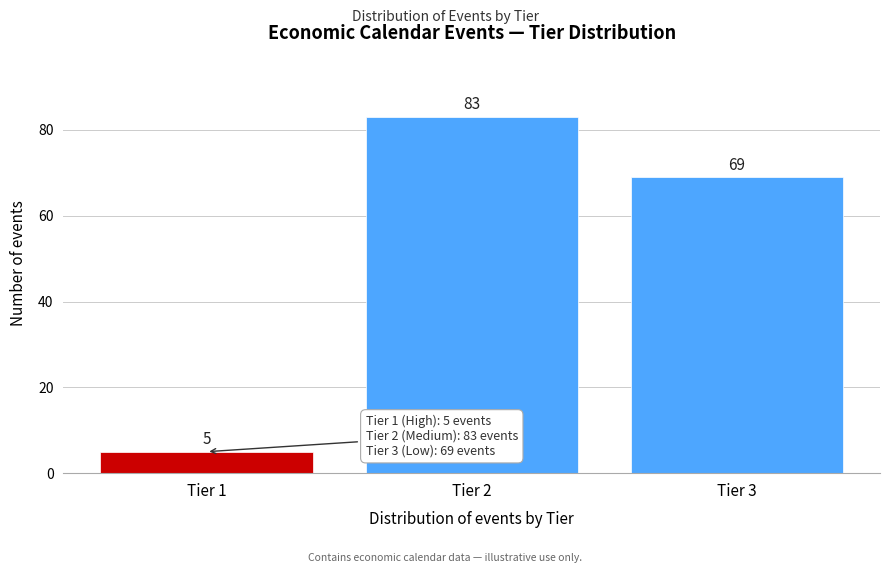

Reading right to left, transcribe all the data shown in this chart.

Tier 3=69	Tier 2=83	Tier 1=5